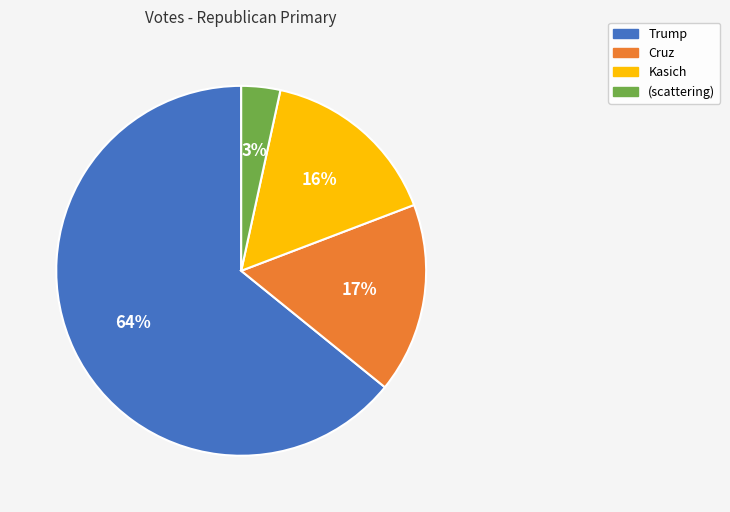

Which slice is the largest?

Trump